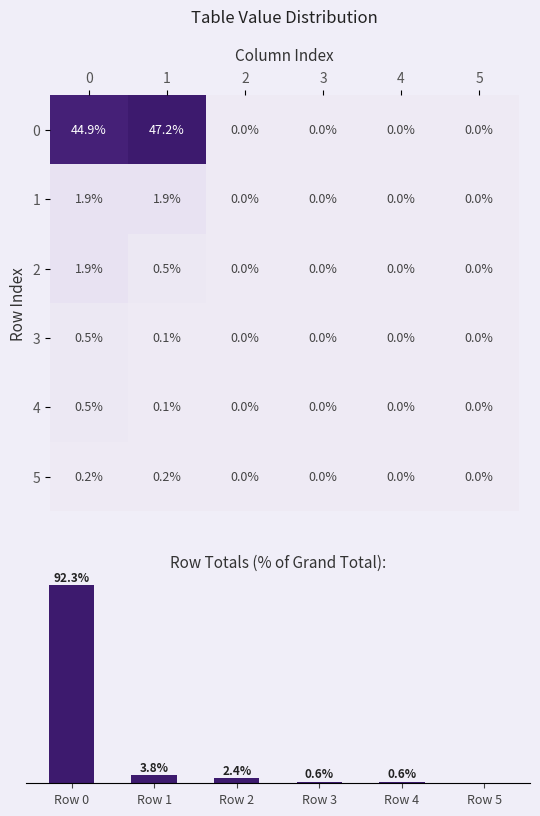

True or false: 4 has a value of 0.1 at 1.

True